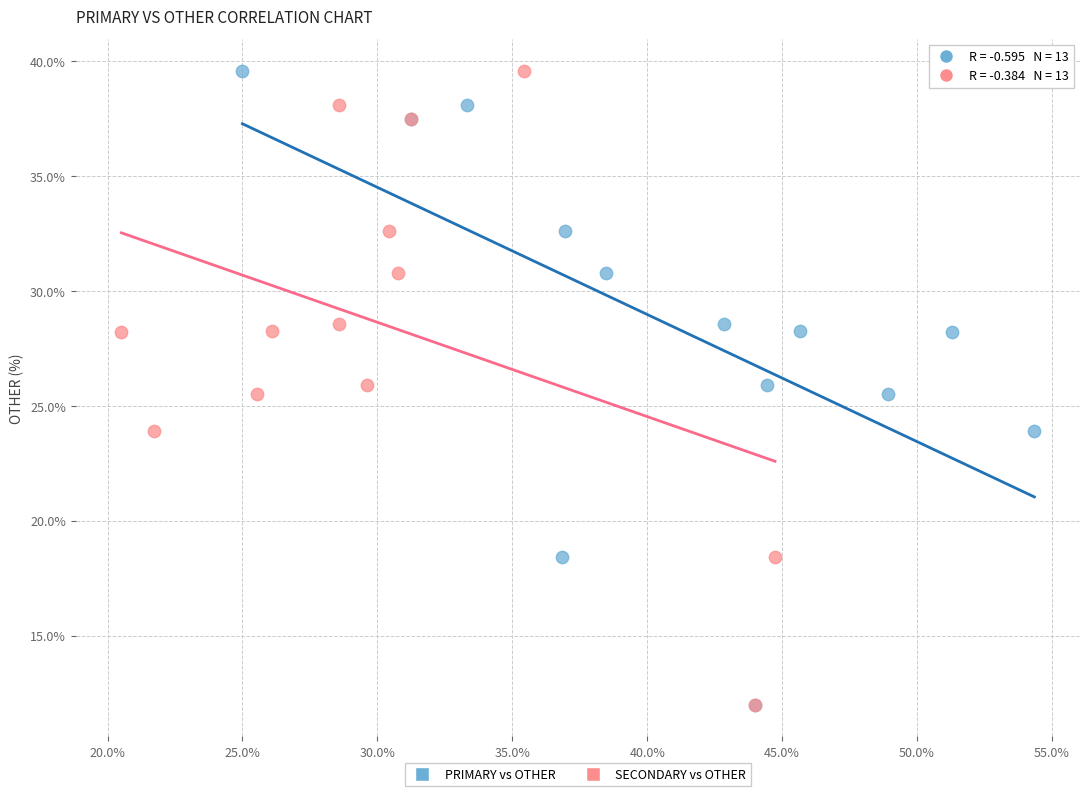

What are all the series names shown in the legend?

PRIMARY vs OTHER, SECONDARY vs OTHER